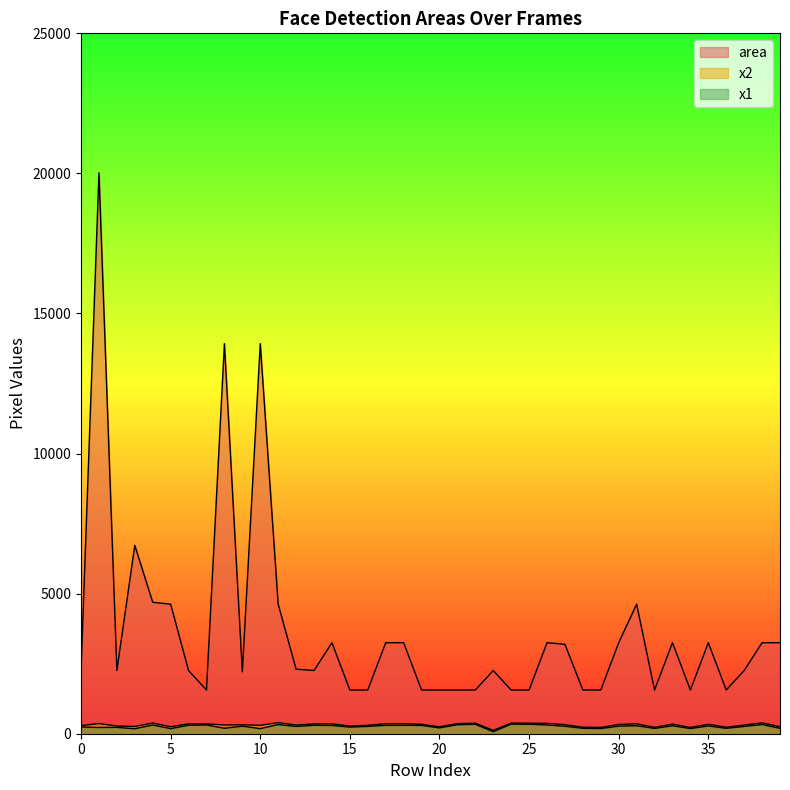

At which label is x1 closest to 207?

20